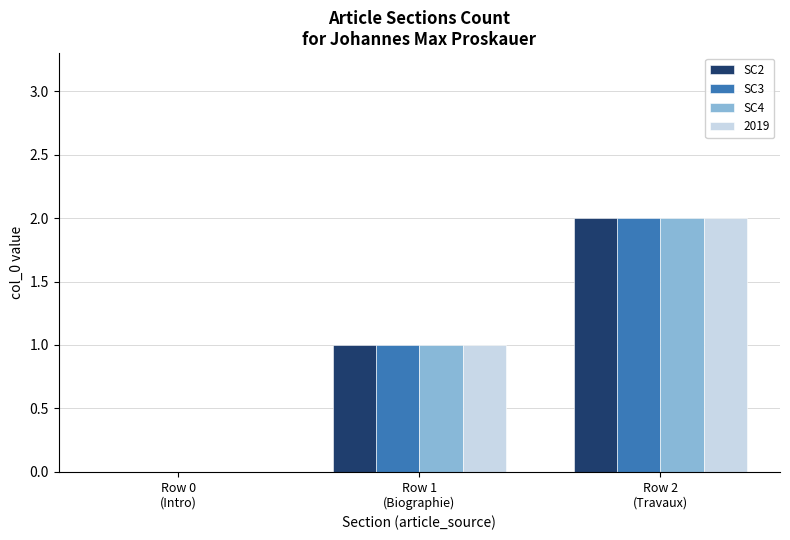

What is the sum of all SC4 values?

3